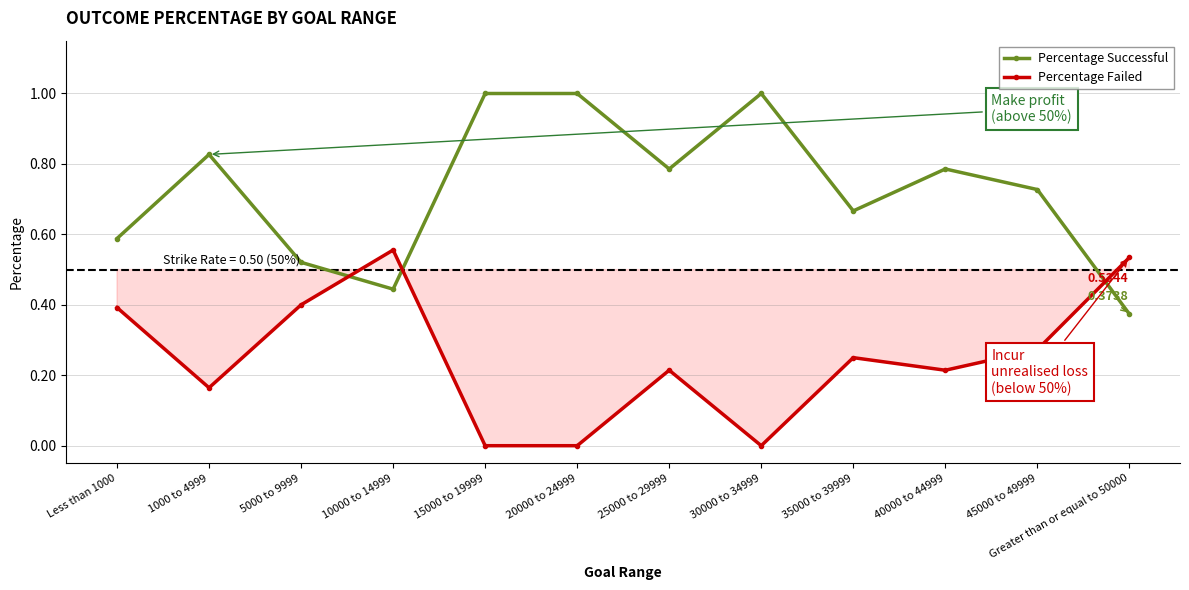

What is the total value across all series at 20000 to 24999?

1.0